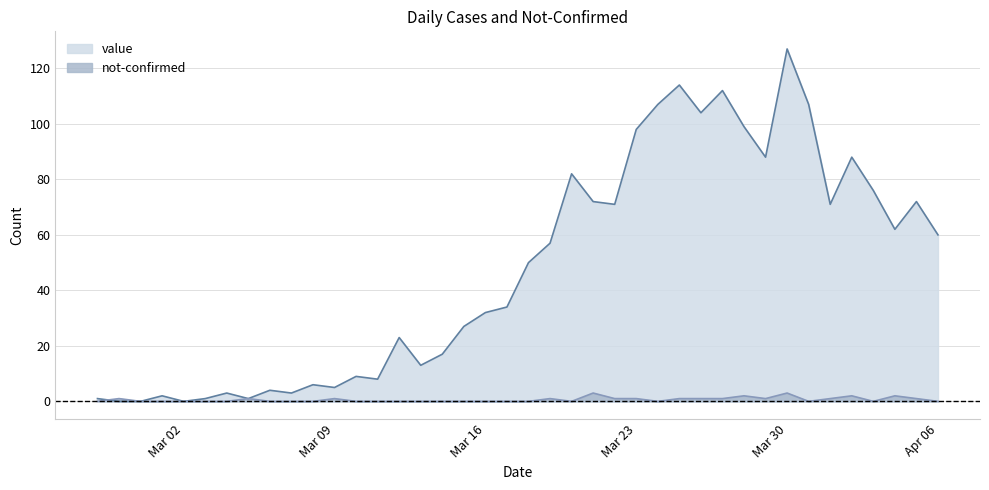

Where do not-confirmed and value first cross each other?

2020-02-27 and 2020-02-28